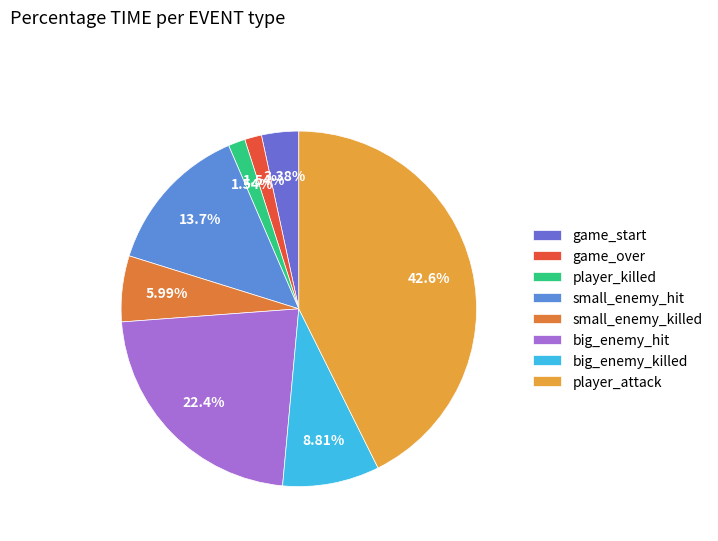

Between big_enemy_hit and player_attack, which is larger?

player_attack